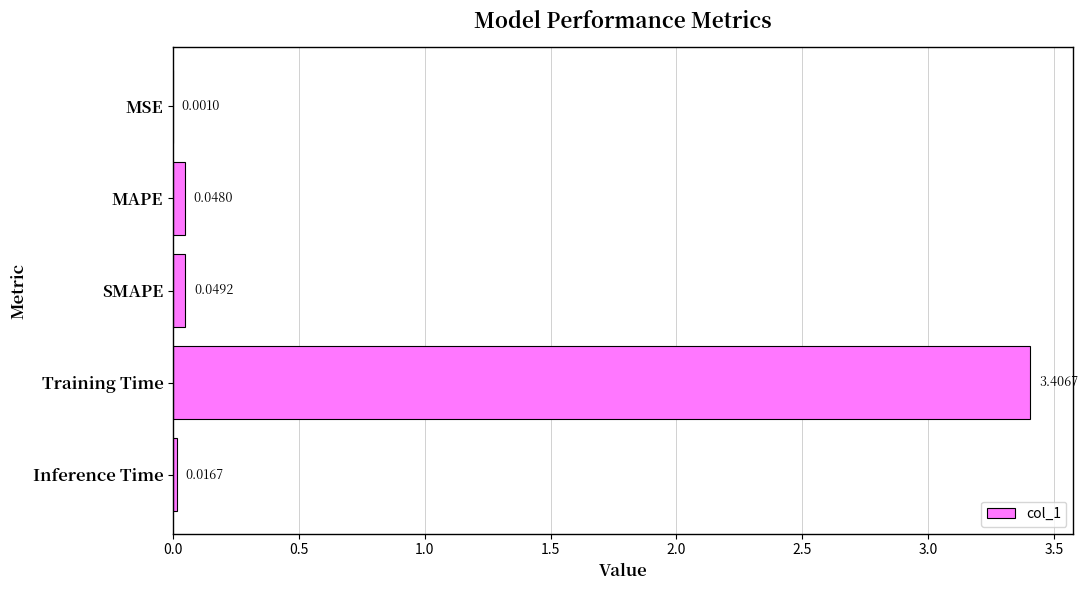

Are the bars horizontal?

Yes